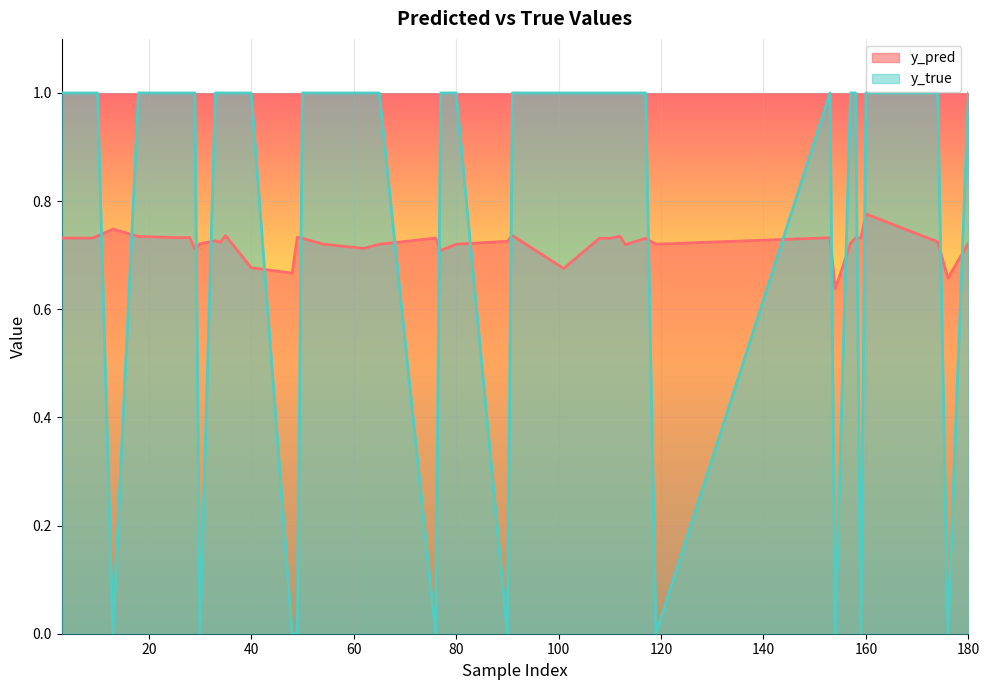

What is the label of the 34th point from the left?

119